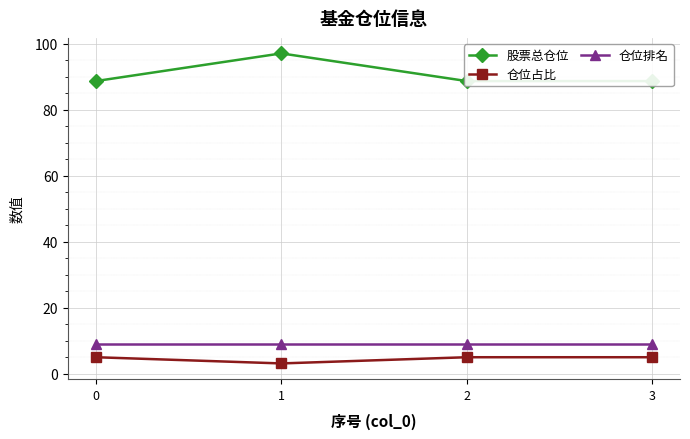

True or false: 仓位排名 and 股票总仓位 cross at least once.

False